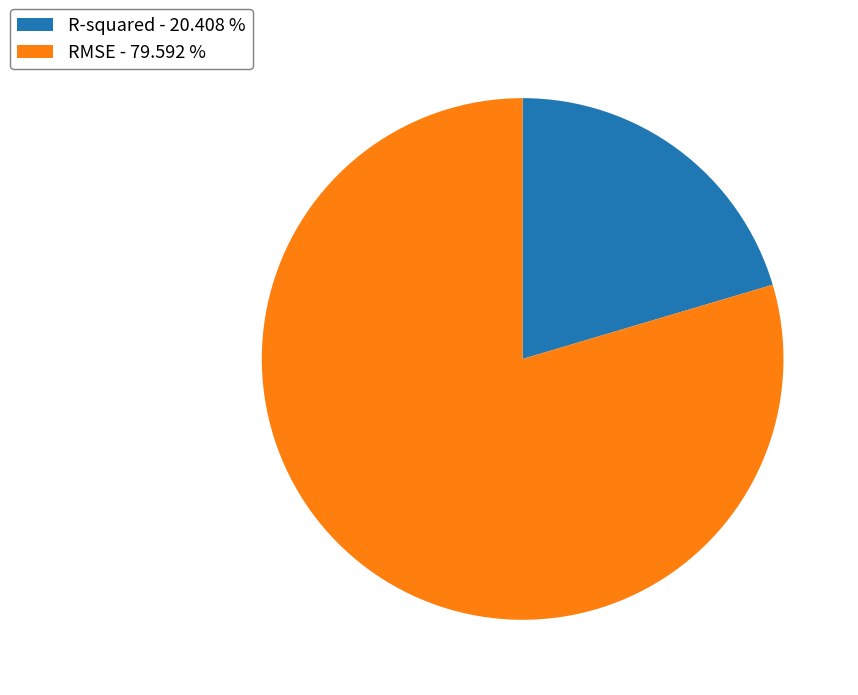

The RMSE slice represents 85% of the pie. True or false?

False